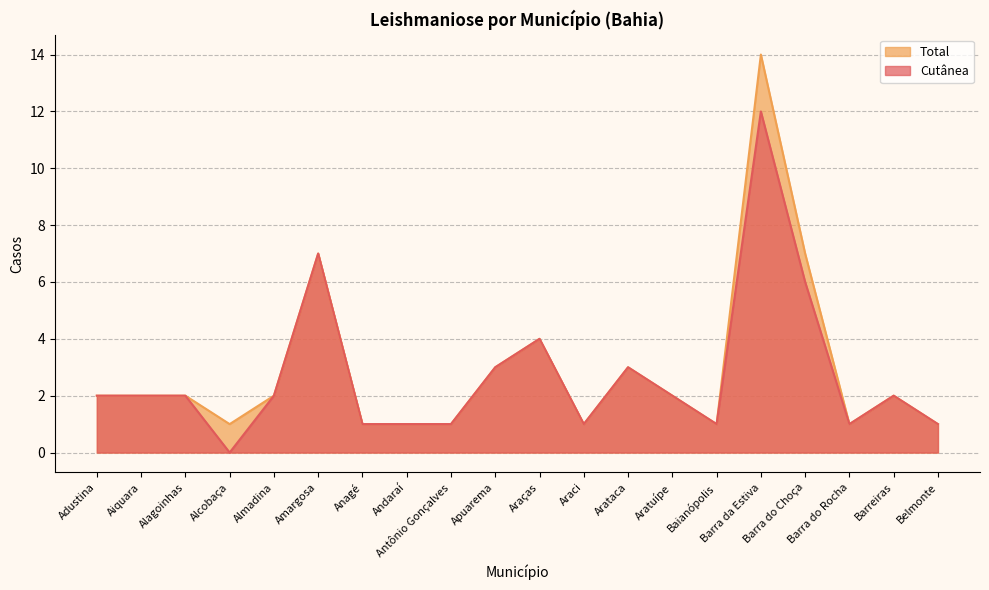

How many values in Cutânea are above zero?

19